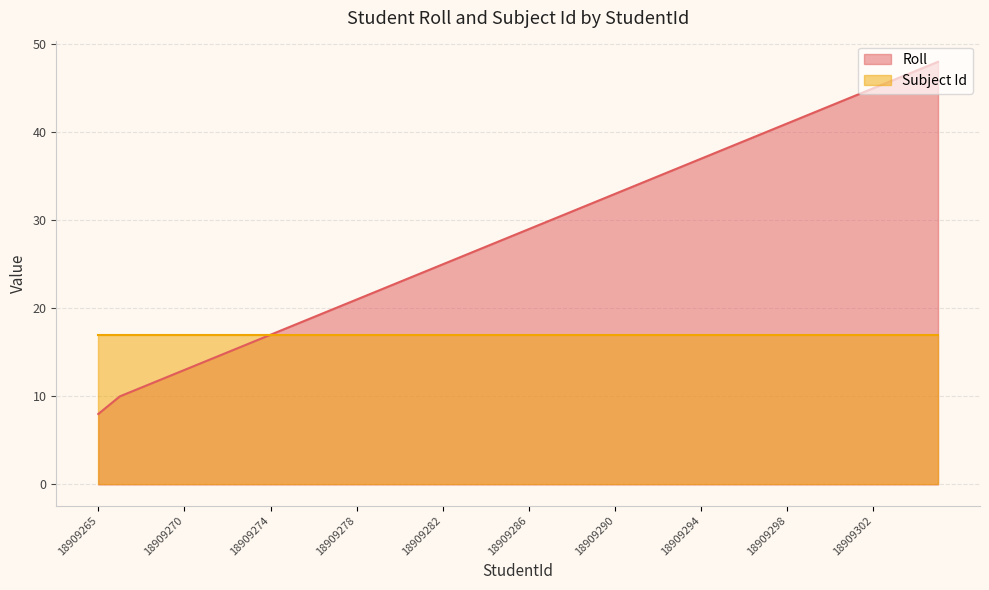

What is the change in value from 18909268 to 18909294?

+26